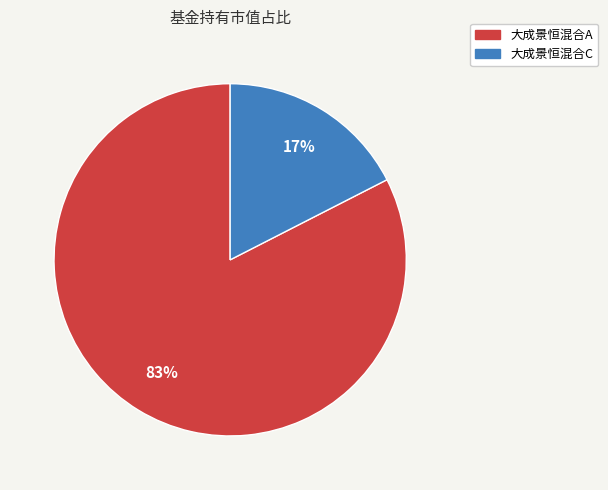

To the nearest percent, what percentage of the pie is 大成景恒混合C?

17%